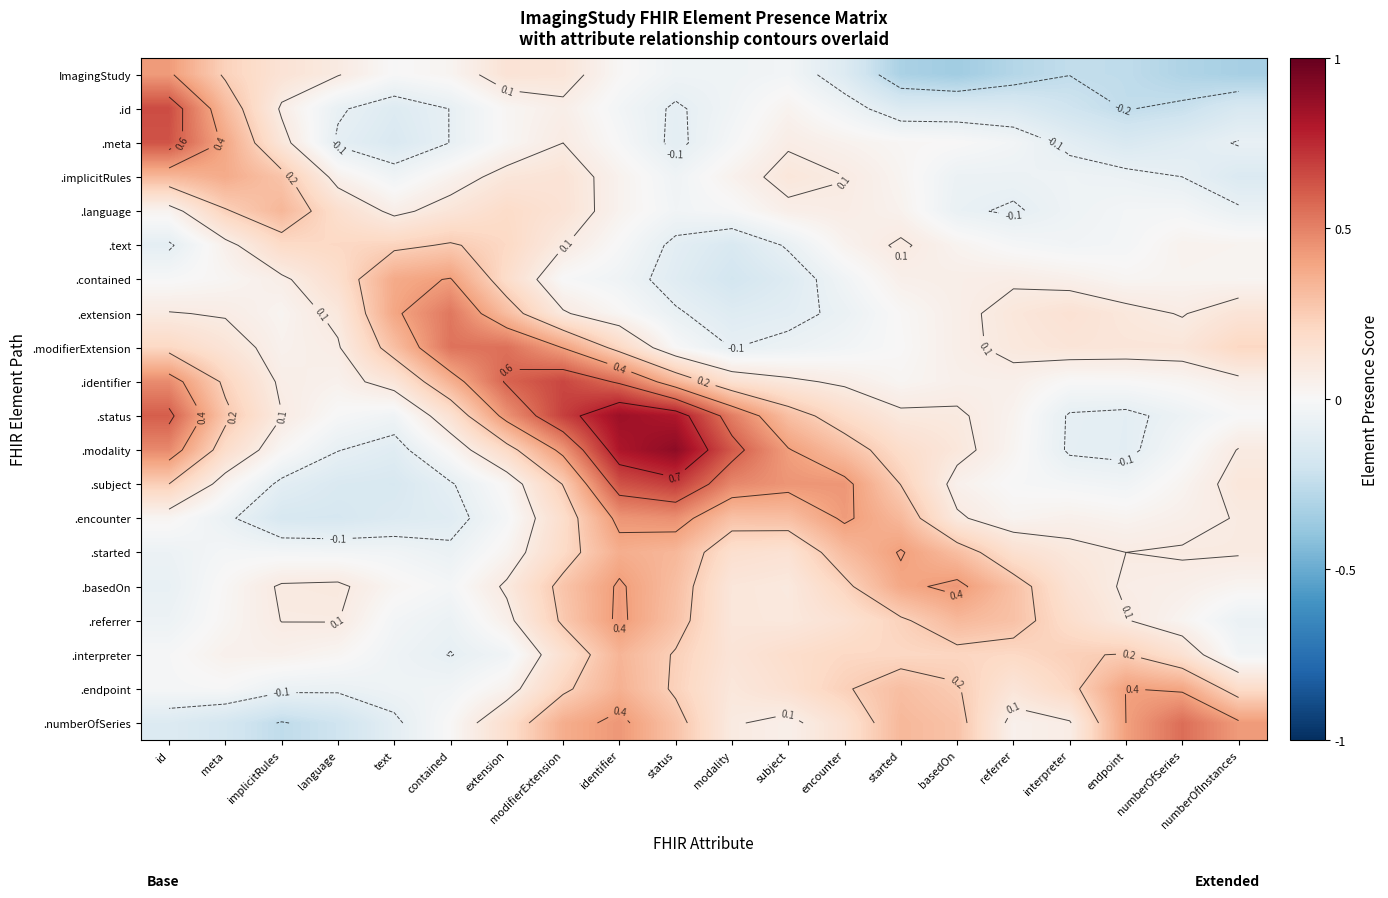

How many data points in .interpreter are less than 0?

5